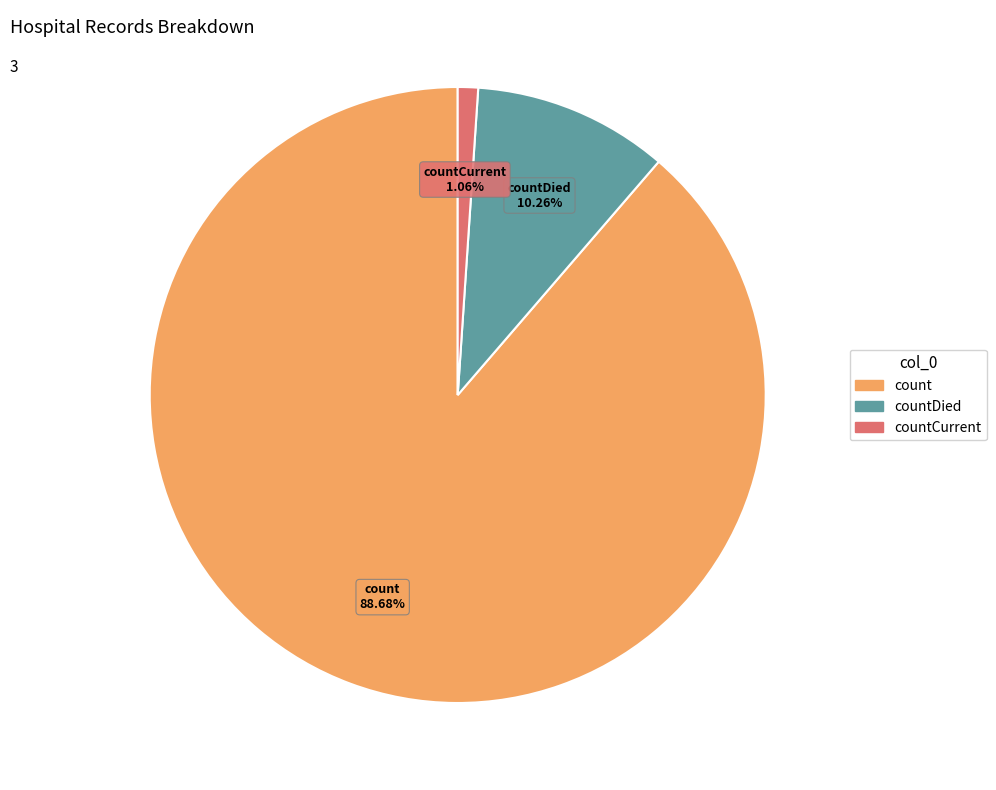

To the nearest percent, what is the difference between the countDied and countCurrent slice percentages?

9%